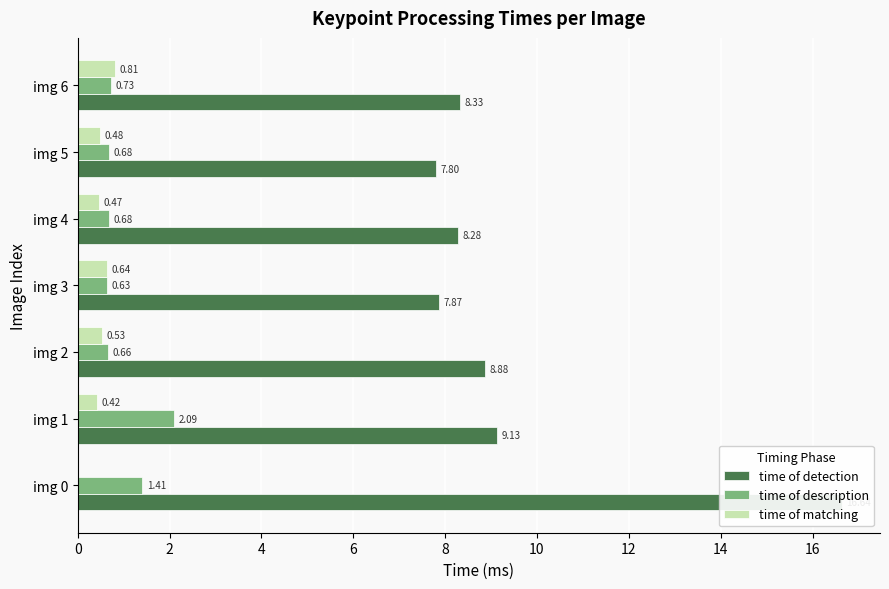

The time of matching series shows 0.4 at img 1. True or false?

True